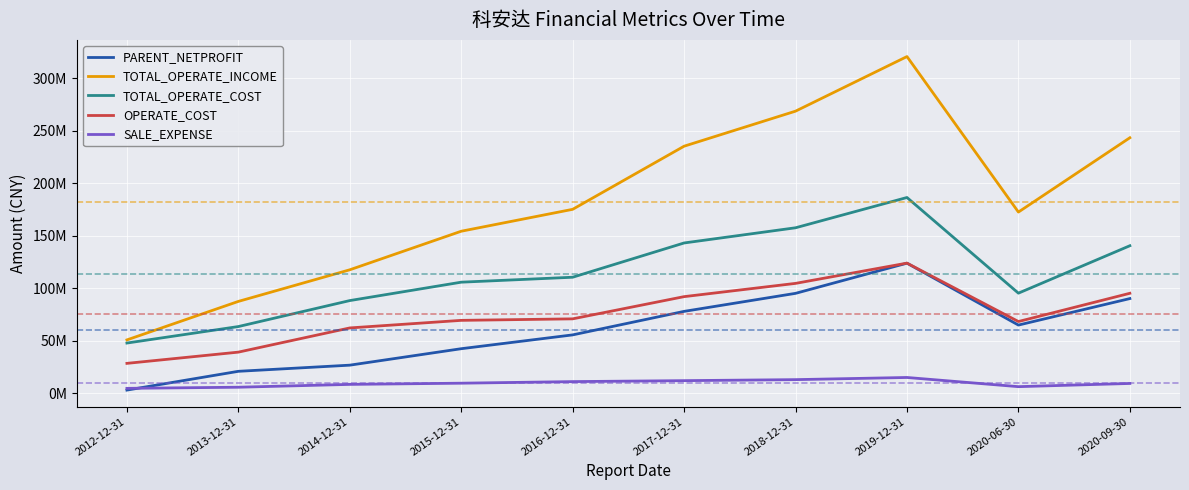

True or false: PARENT_NETPROFIT and TOTAL_OPERATE_COST cross at least once.

False